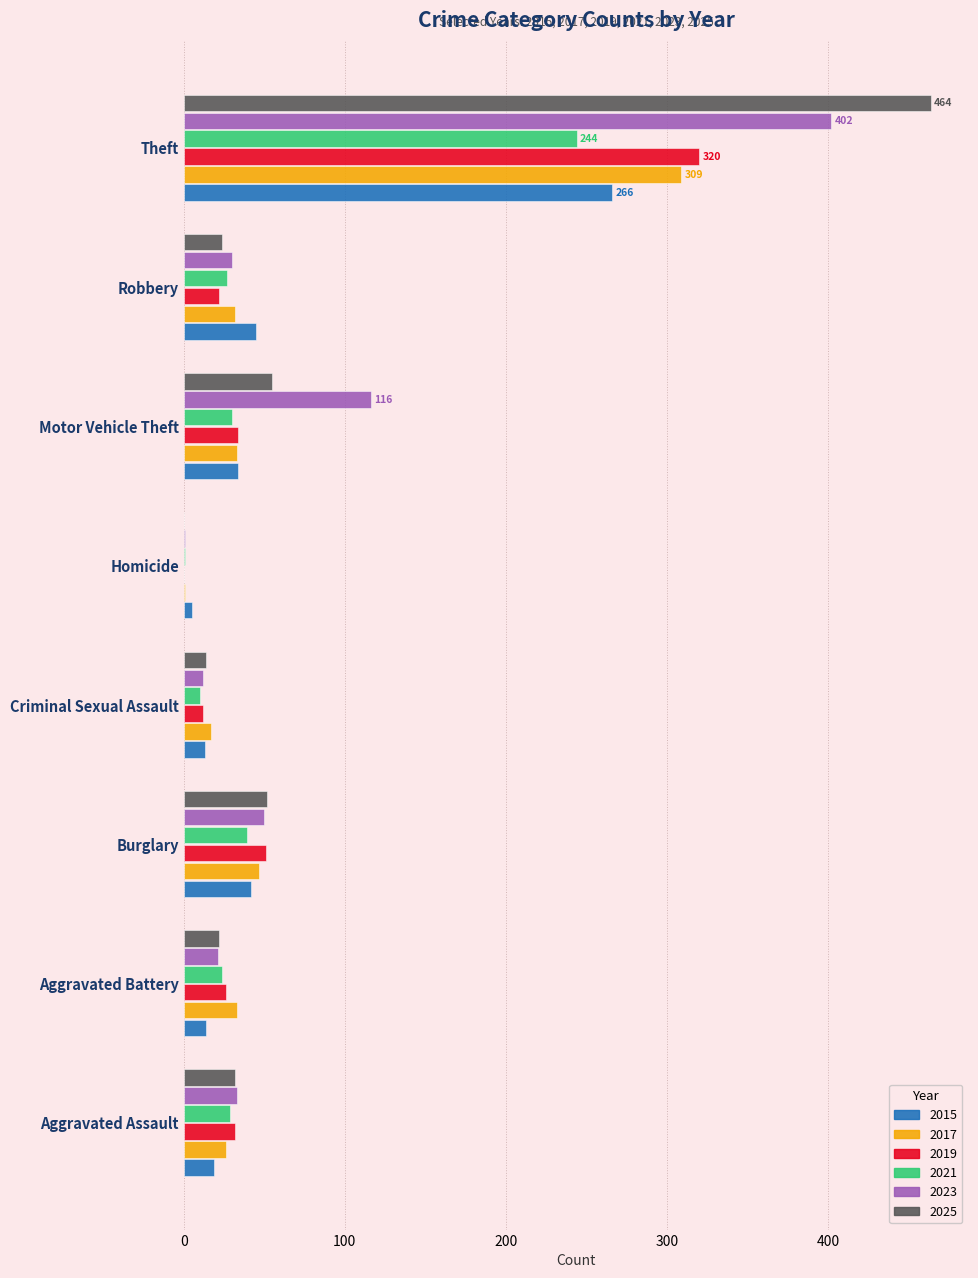

At which category does the chart reach its peak across all series?

Theft